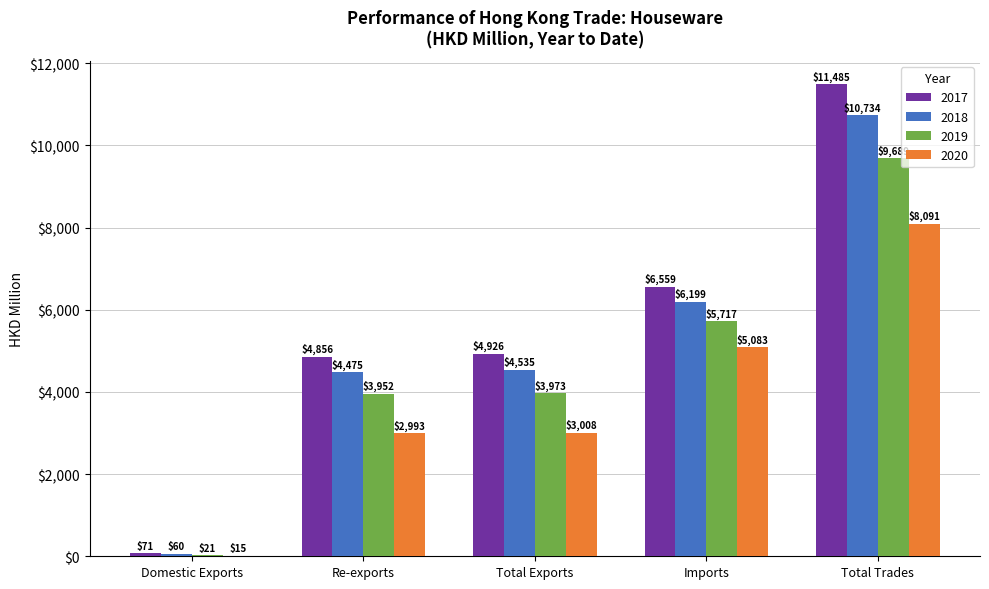

Is the value of 2019 at Total Trades greater than the value of 2020 at Total Trades?

Yes